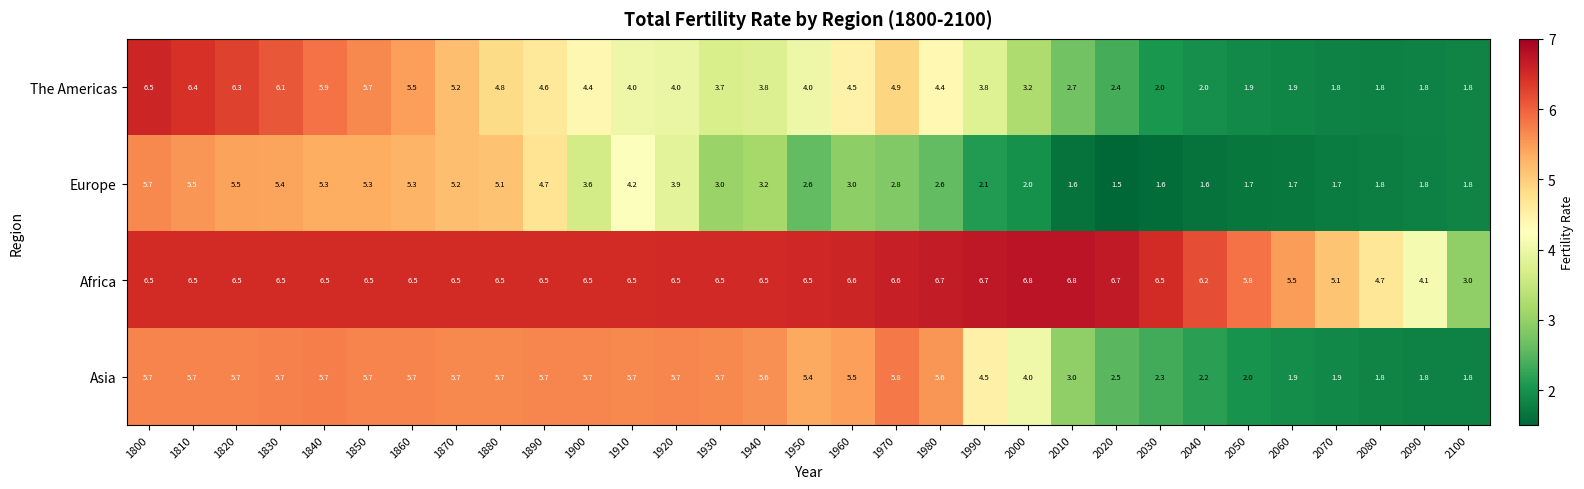

The Africa series shows 6.5 at 1800. True or false?

True